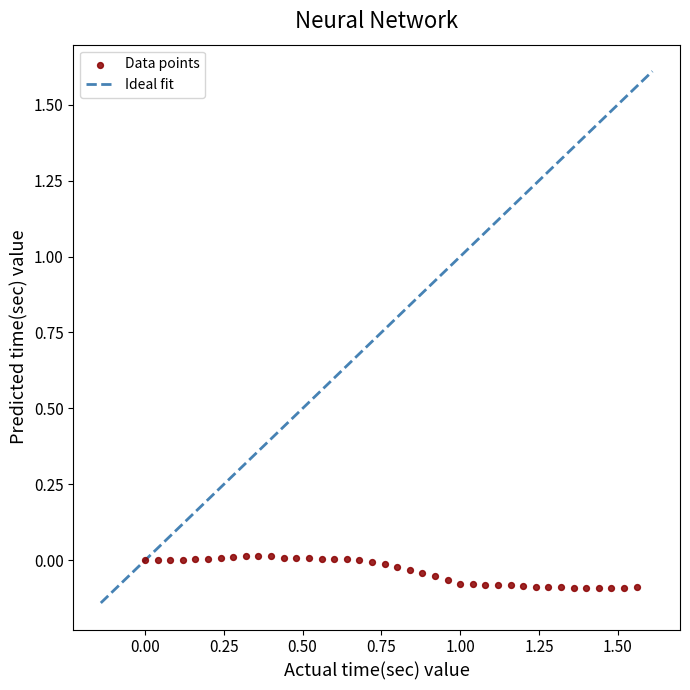

Count the number of points in this scatter plot.

40